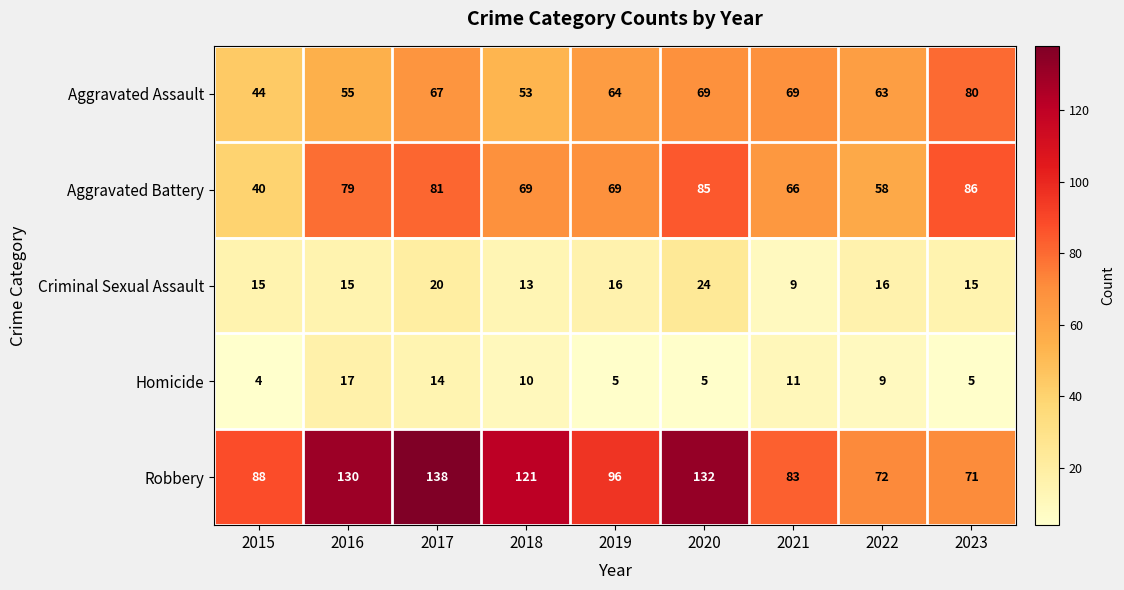

True or false: Homicide has a value of 15 at 2018.

False